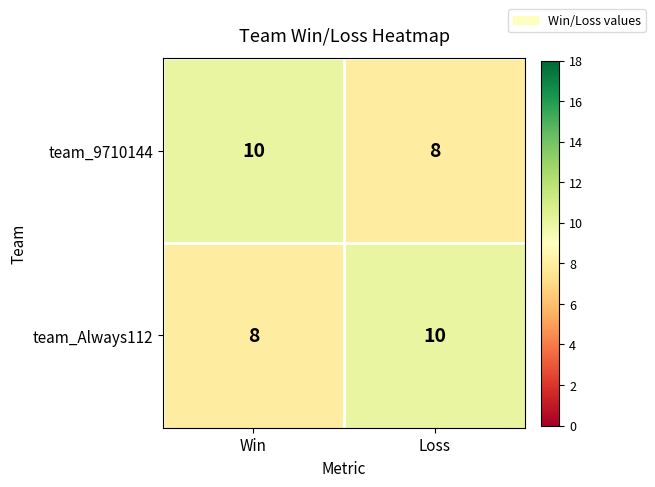

How many values in the team_Always112 series are below 10?

1